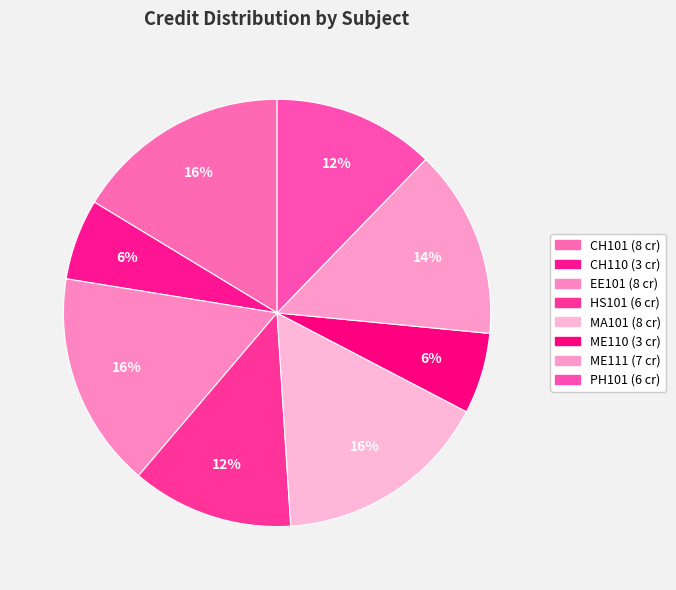

To the nearest percent, what is the difference between the largest and smallest slice percentages?

10%